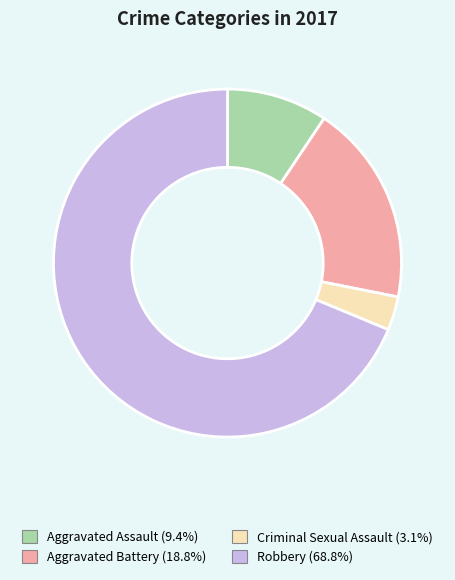

Which has a higher value, Robbery or Aggravated Assault?

Robbery